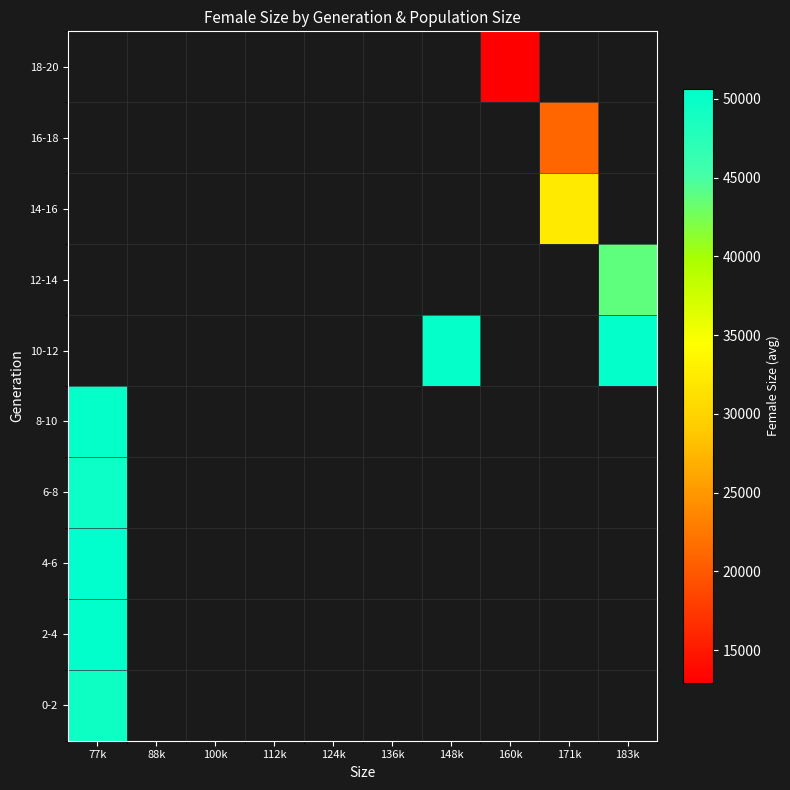

What is the lowest value of the 4-6 series?

50607.5